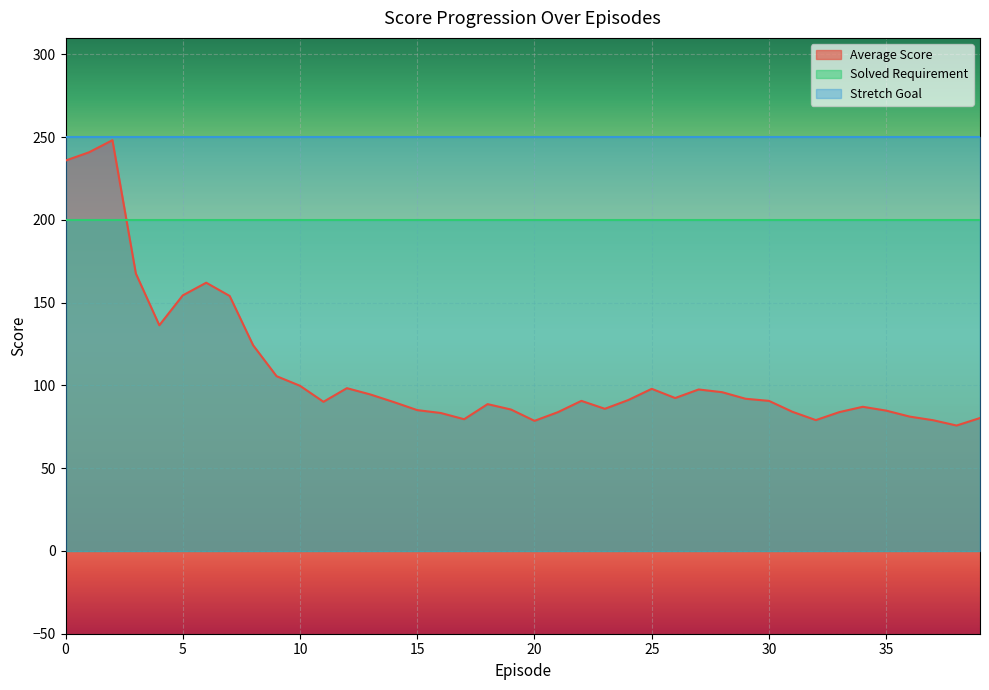

Between 6 and 9, which series saw the biggest shift?

Average Score